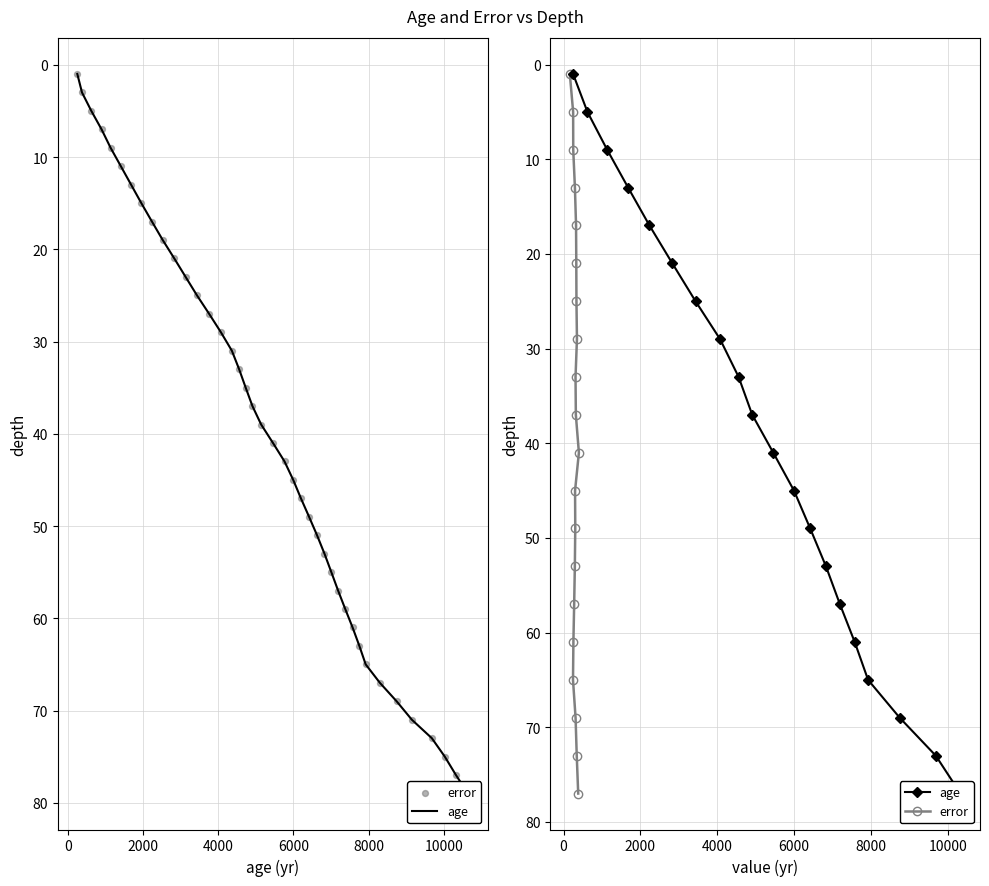

Is the value of age at 17 greater than the value of error at 8?

Yes